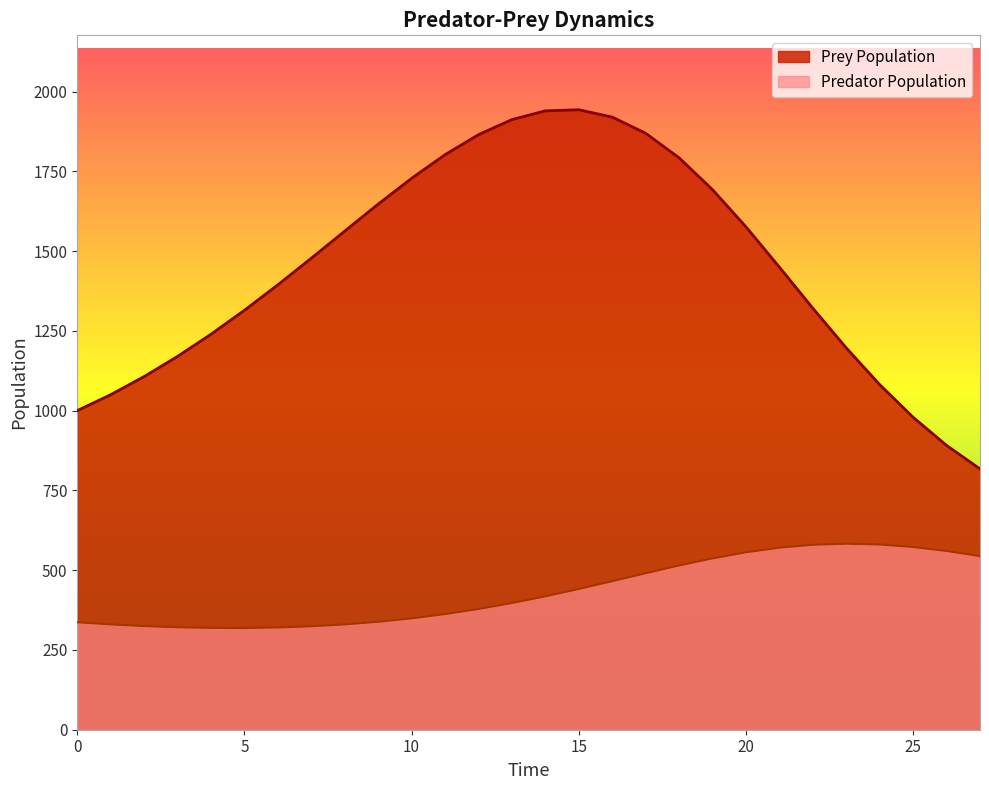

Reading right to left, list all the values displayed in this chart.

Prey Population: 817.4	891.0	979.1	1081.5	1196.5	1320.9	1449.6	1575.9	1692.5	1792.2	1869.2	1919.8	1942.9	1939.4	1912.0	1864.8	1802.0	1728.0	1647.1	1562.6	1477.6	1394.3	1314.4	1239.4	1169.9	1106.7	1050.0	1000.0
Predator Population: 544.1	560.1	572.5	580.4	582.9	579.6	570.5	556.0	537.0	514.6	490.4	465.4	441.0	417.9	396.9	378.3	362.3	349.0	338.2	330.0	324.1	320.4	318.7	319.0	321.0	324.8	330.1	336.8